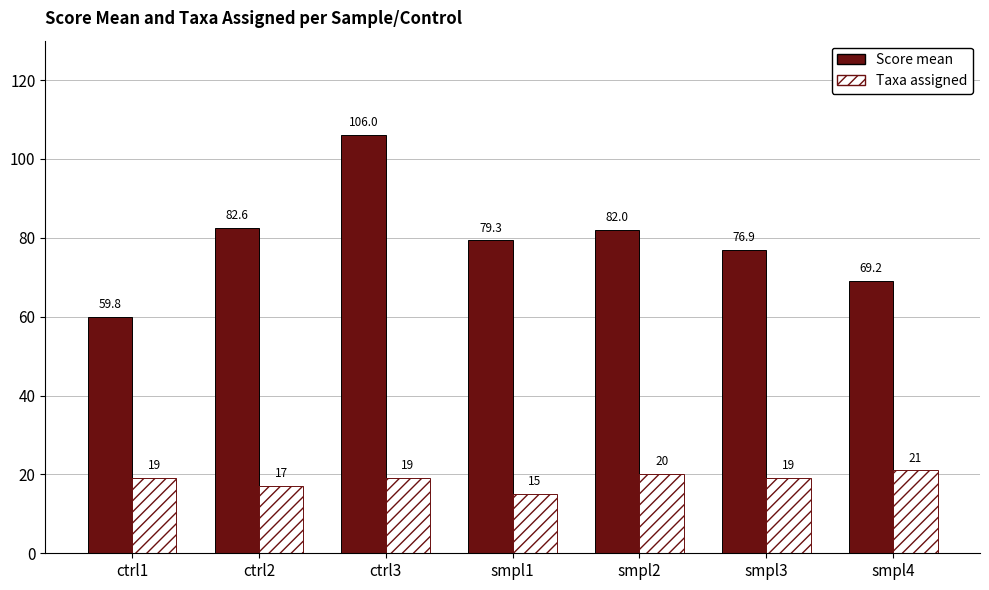

Is it true that Score mean equals 76.9 at smpl3?

True